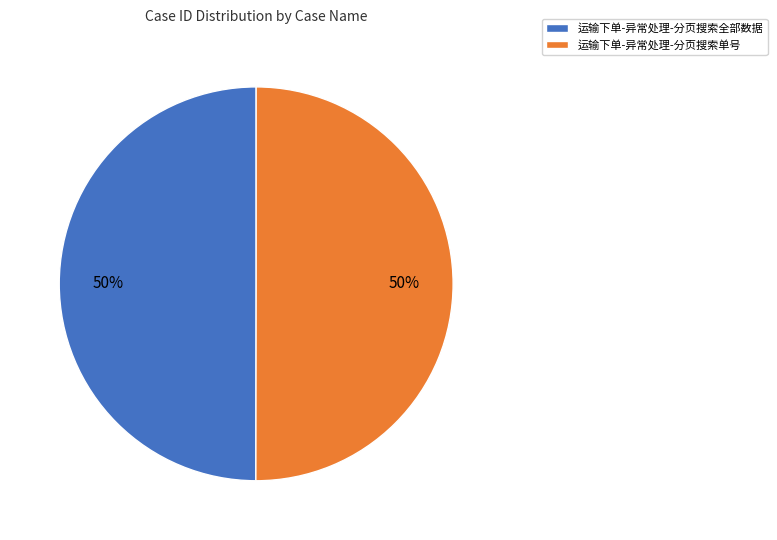

To the nearest percent, what is the combined percentage of 运输下单-异常处理-分页搜索全部数据 and 运输下单-异常处理-分页搜索单号?

100%